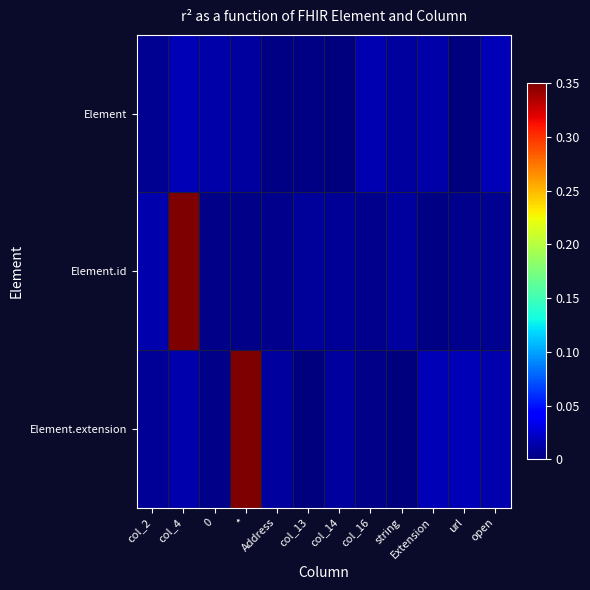

Reading right to left, extract all data points from this chart.

Element: open=0.0	url=0.0	Extension=0.0	string=0.0	col_16=0.0	col_14=0.0	col_13=0.0	Address=0.0	*=0.0	0=0.0	col_4=0.0	col_2=0.0
Element.id: open=0.0	url=0.0	Extension=0.0	string=0.0	col_16=0.0	col_14=0.0	col_13=0.0	Address=0.0	*=0.0	0=0.0	col_4=0.4	col_2=0.0
Element.extension: open=0.0	url=0.0	Extension=0.0	string=0.0	col_16=0.0	col_14=0.0	col_13=0.0	Address=0.0	*=0.4	0=0.0	col_4=0.0	col_2=0.0